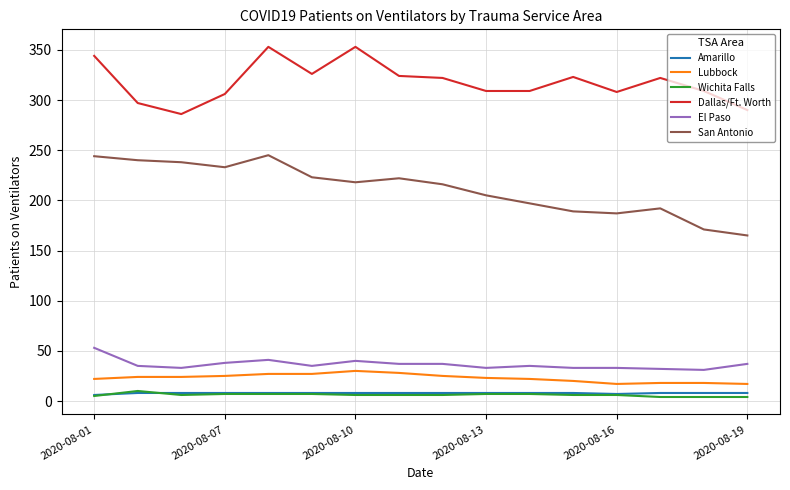

What is the maximum value shown in the chart?

353